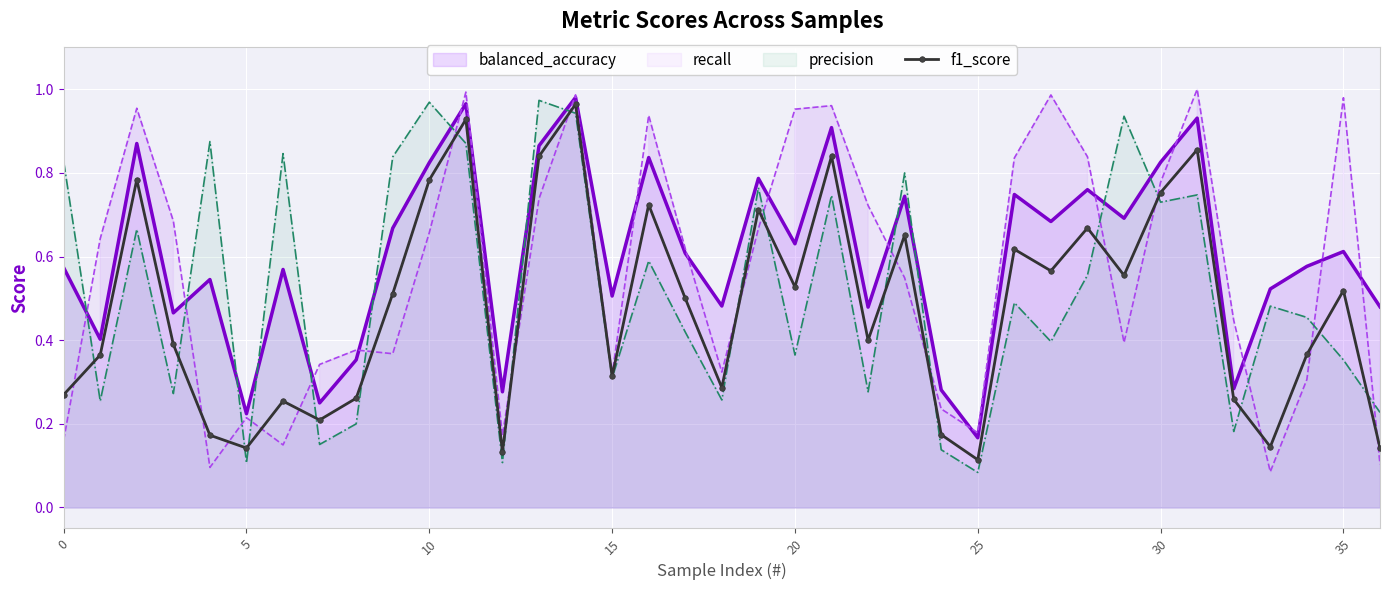

The value of balanced_accuracy at 0 is 1.0. True or false?

False